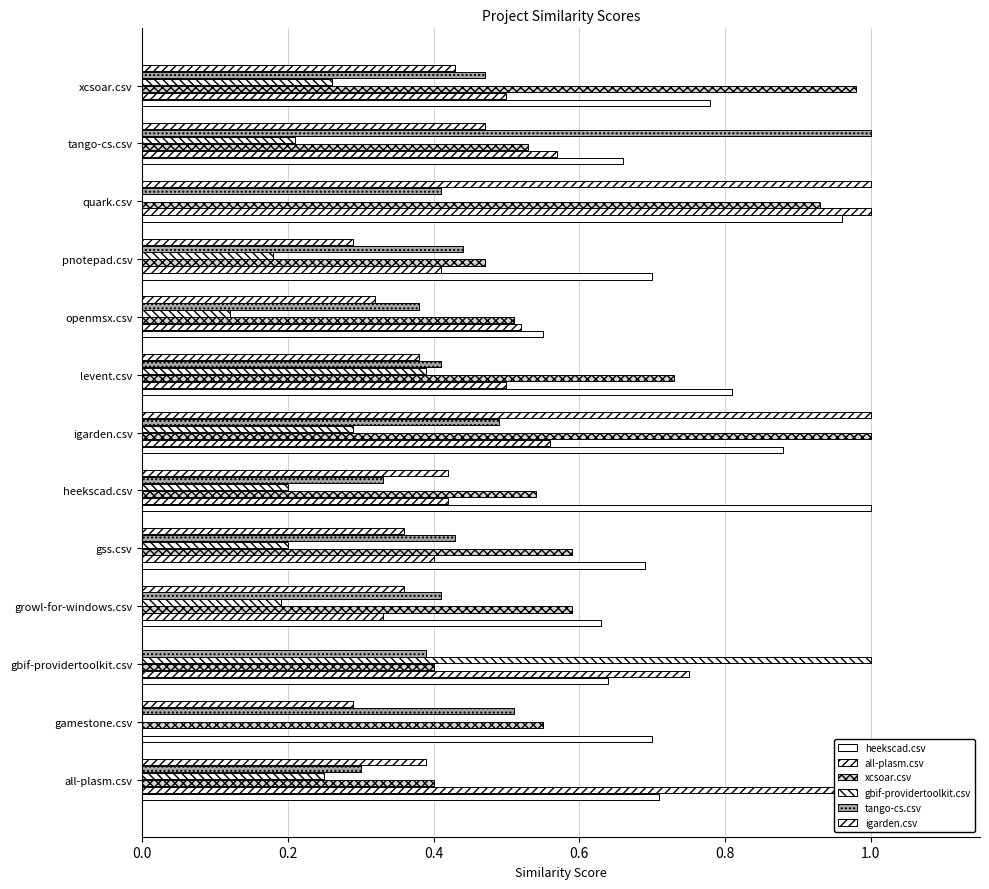

Rank the series by their maximum value, from highest to lowest.

heekscad.csv, all-plasm.csv, xcsoar.csv, gbif-providertoolkit.csv, tango-cs.csv, igarden.csv